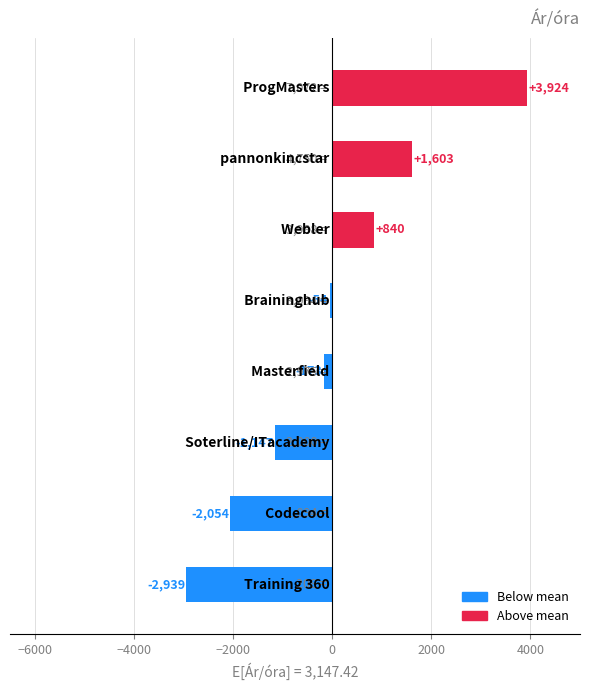

What is the greatest value displayed?

3924.2